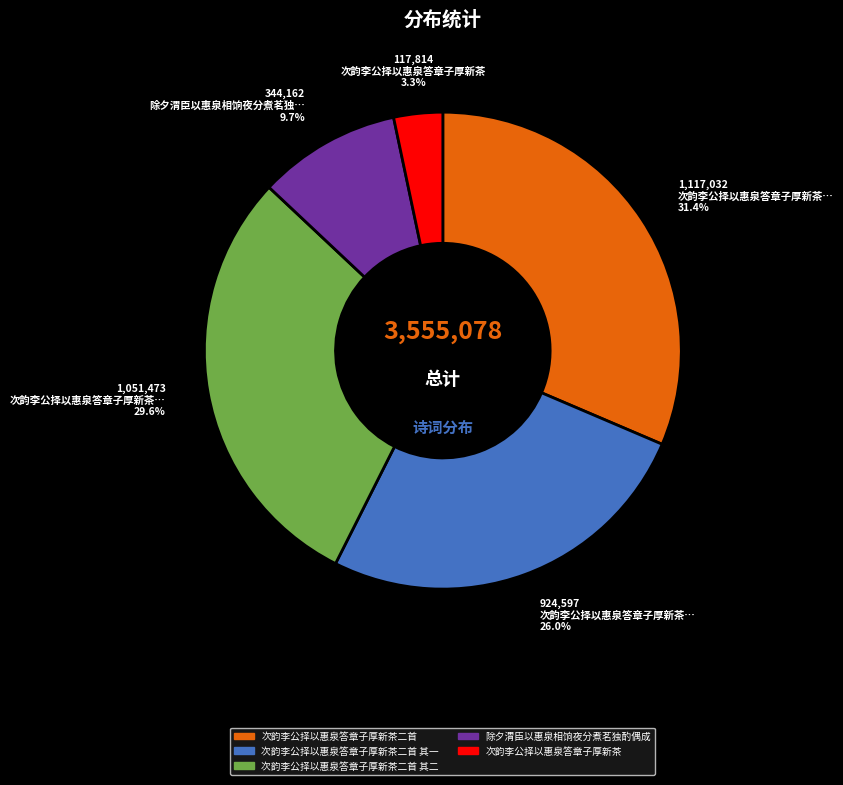

To the nearest percent, what percentage of the pie is 次韵李公择以惠泉答章子厚新茶二首?

31%